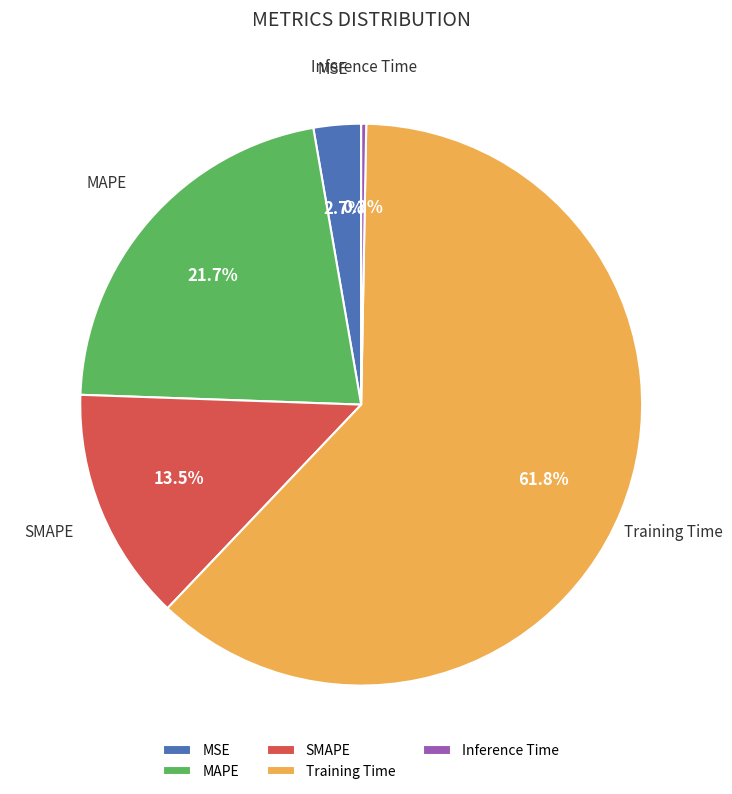

Is there a majority slice in this chart?

Yes